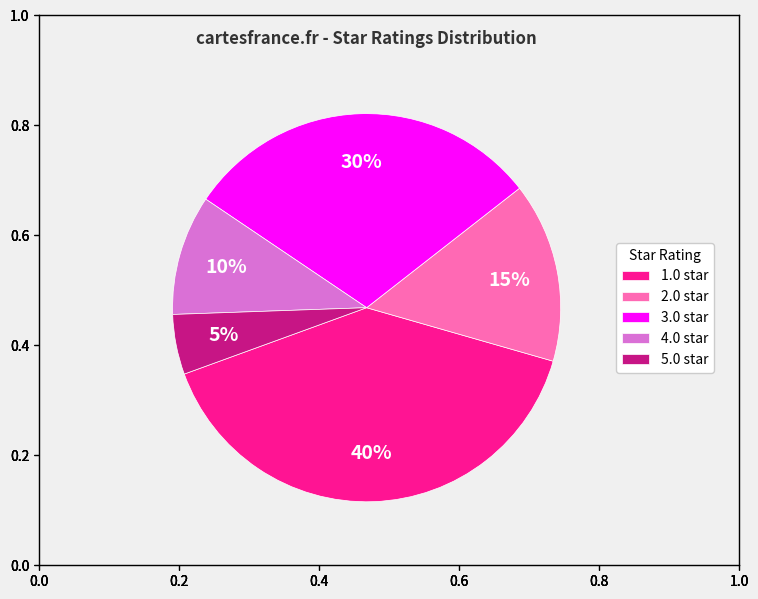

Which slice is the largest?

1.0